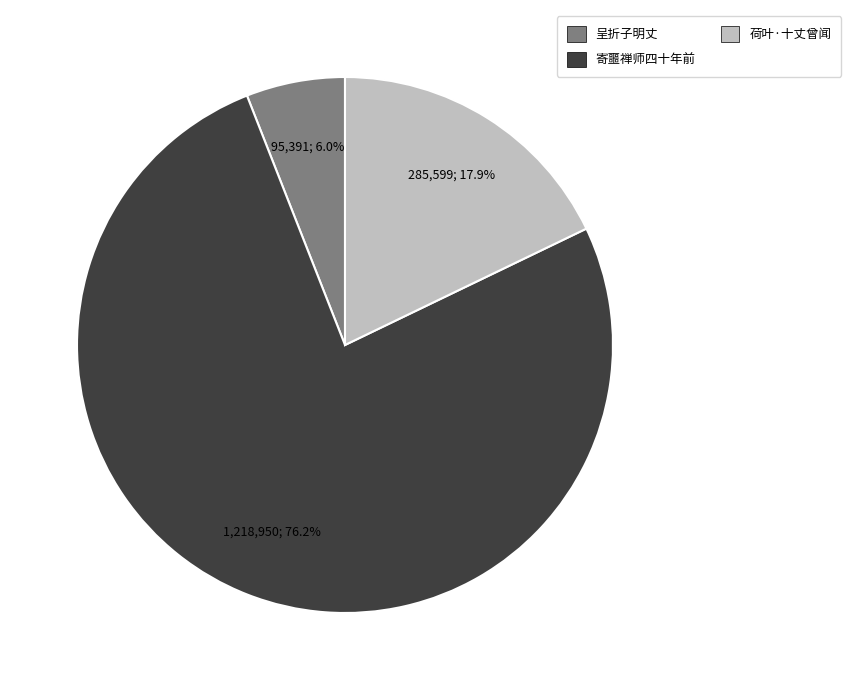

How many segments does this pie chart have?

3